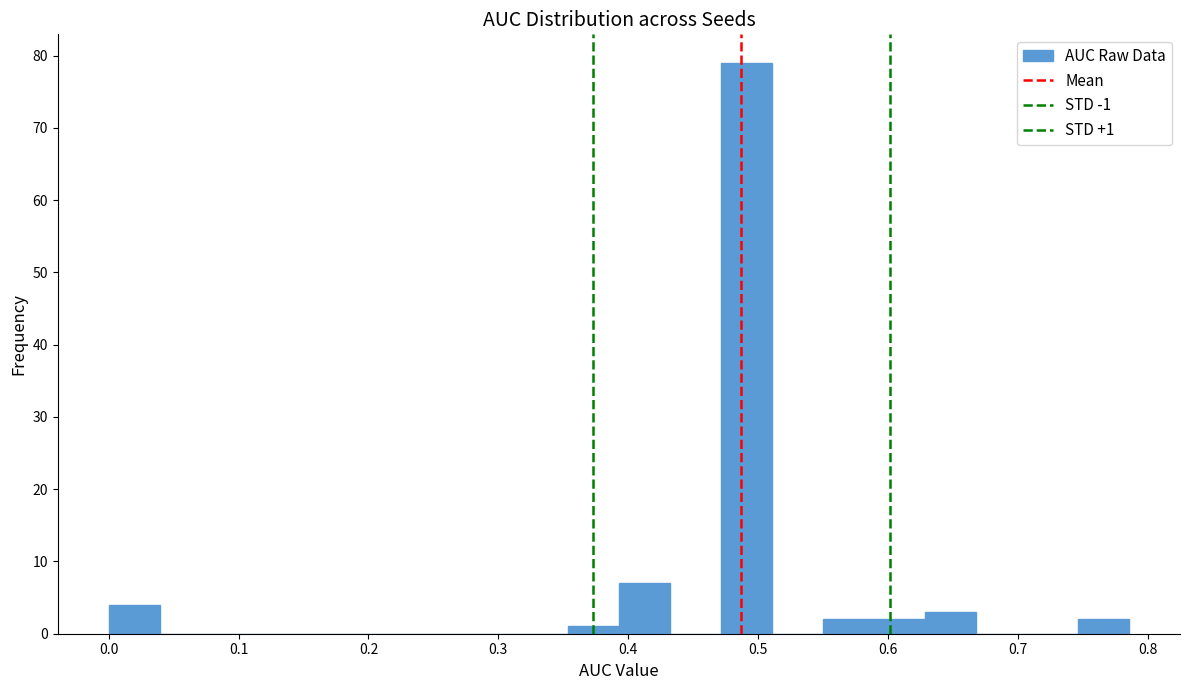

Around what value on the x-axis is the tallest bar? Give the approximate position of its centre, as read against the axis.

0.49